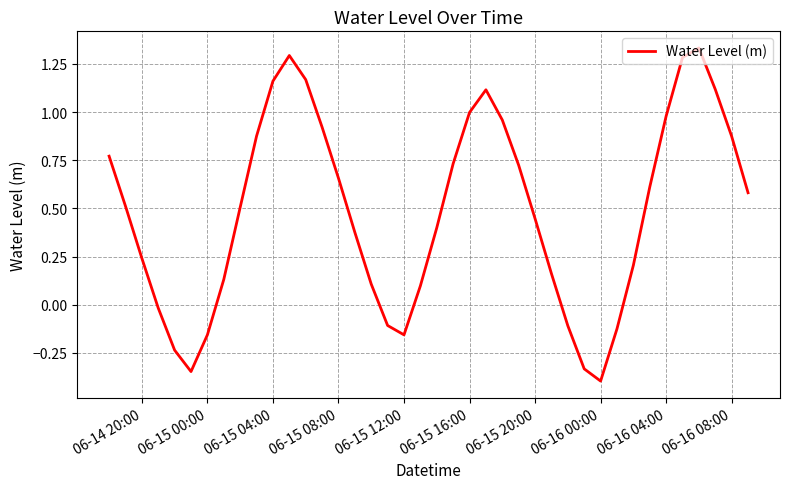

What is the difference between the maximum and minimum values?

1.7